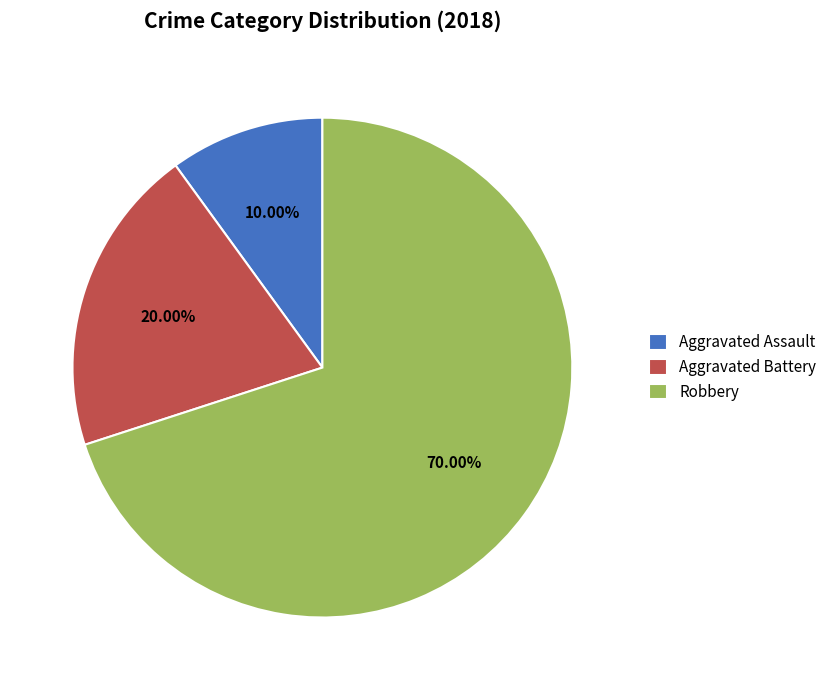

What is the smallest slice in the pie chart?

Aggravated Assault